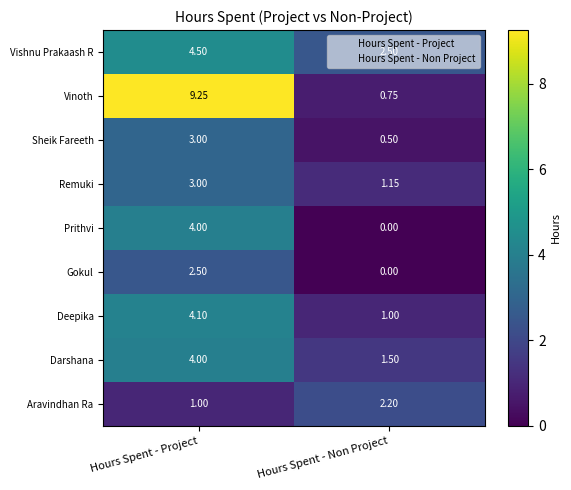

At which label does Vishnu Prakaash R first exceed 4?

Hours Spent - Project